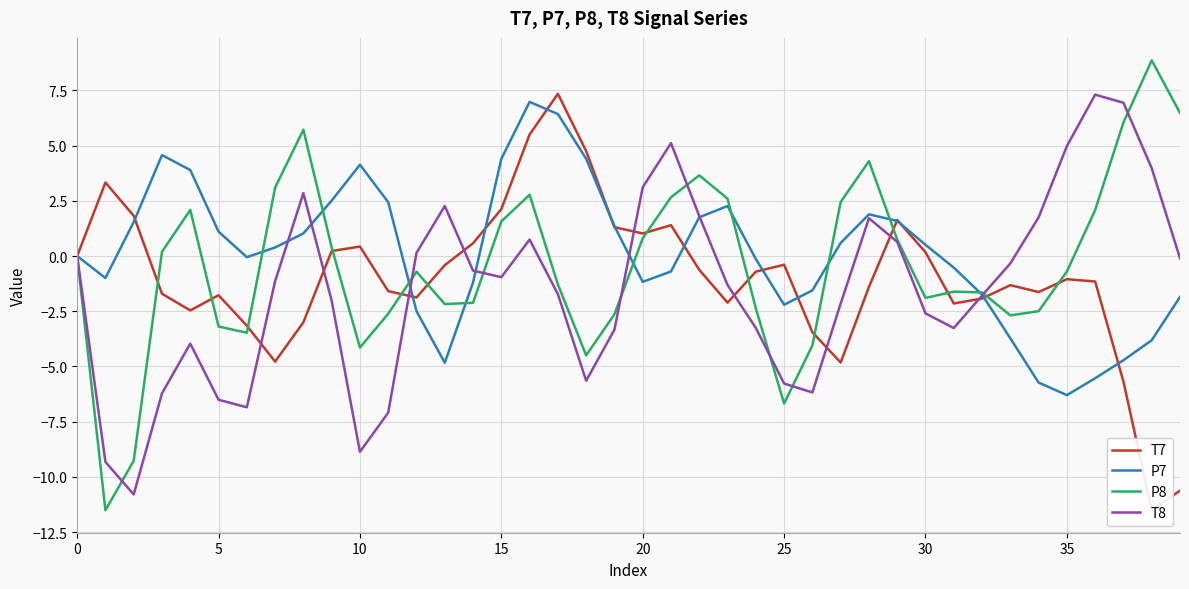

What is the maximum value for P8?

8.9